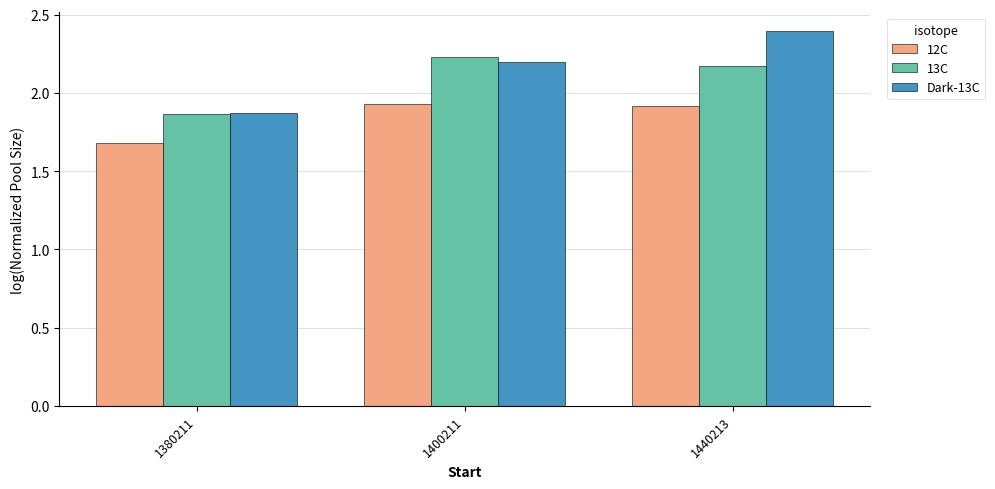

How many values in the Dark-13C series are below 2?

1